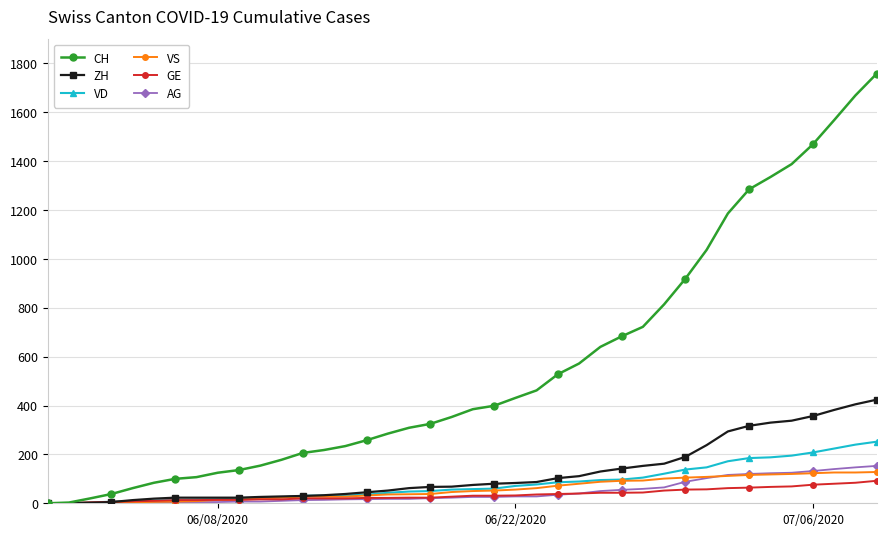

How many values in the CH series are below 385?

20